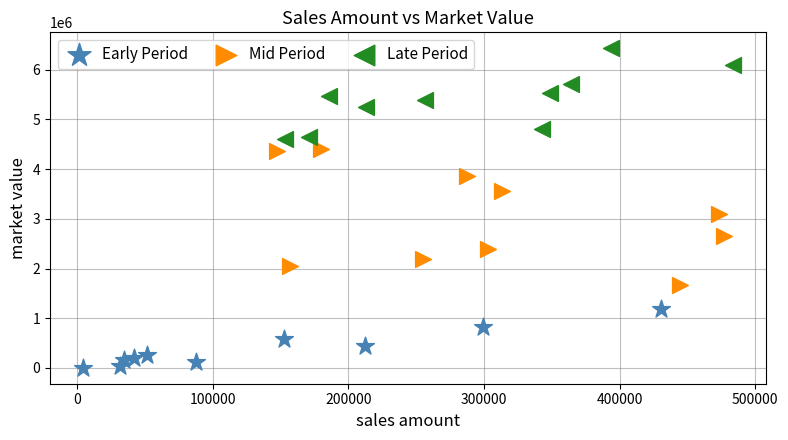

Which series contains the lowest Y value?

Early Period